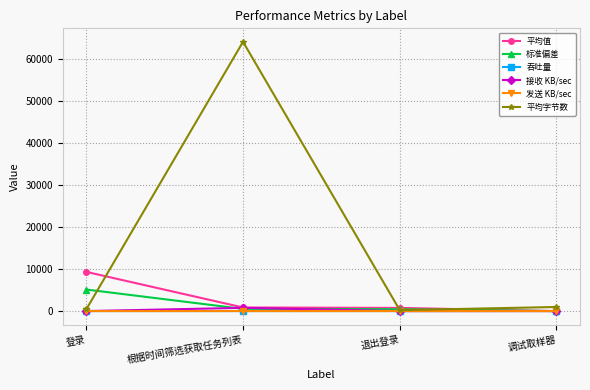

How many values in the 接收 KB/sec series are below 11?

2